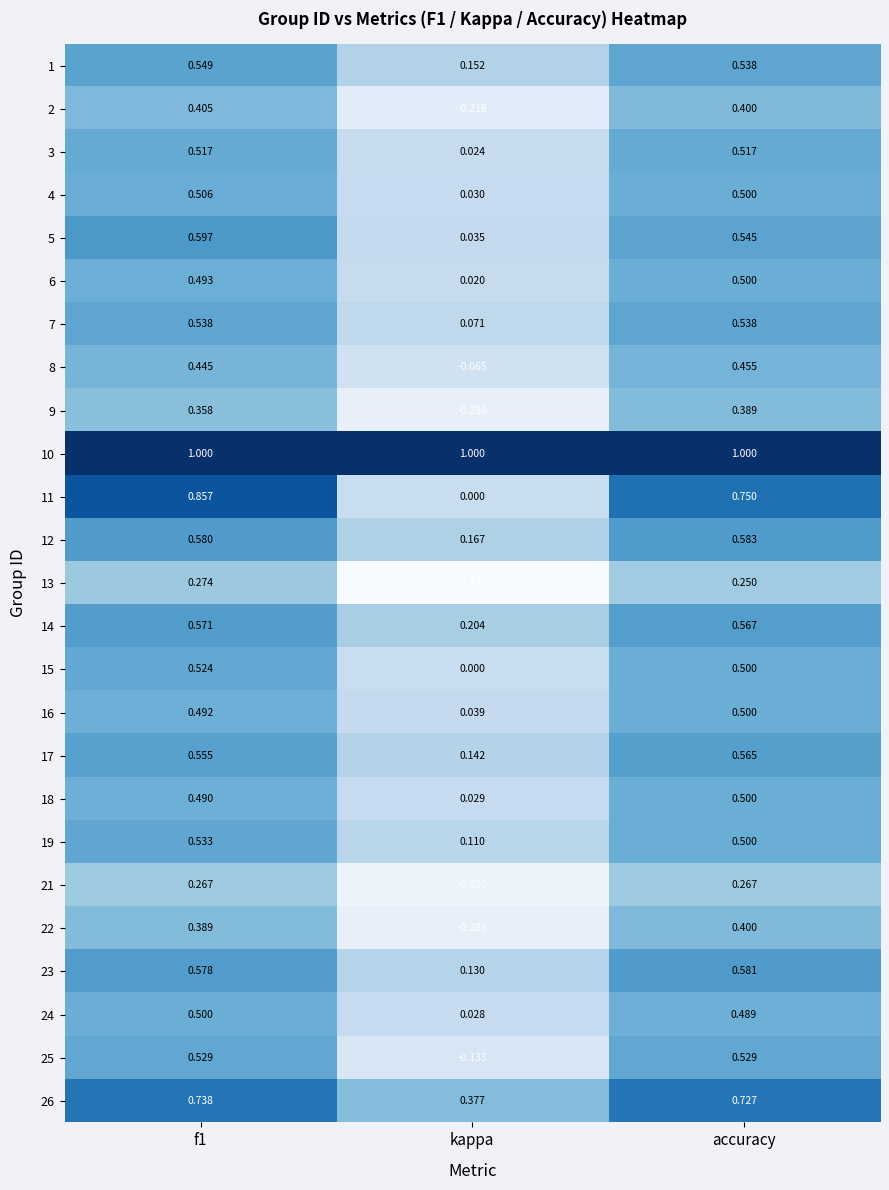

At which label is 9 closest to 0?

kappa